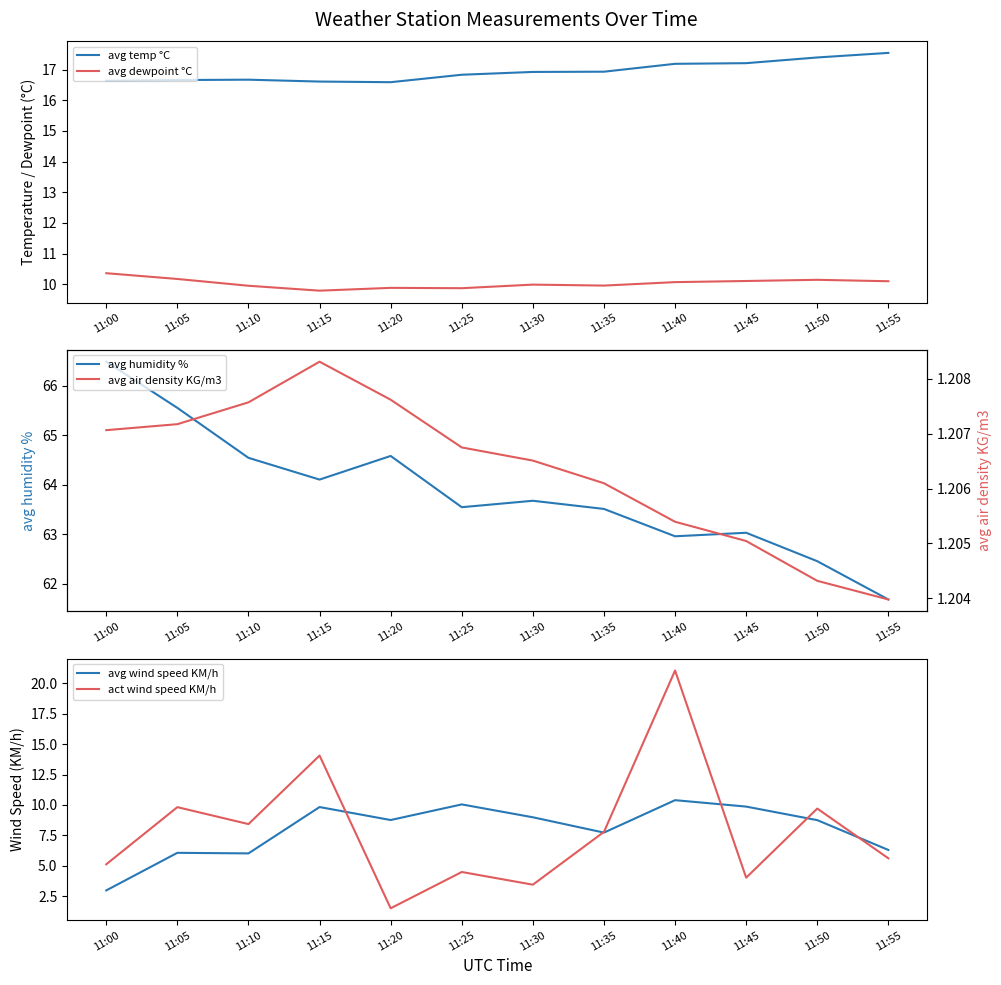

Reading left to right, transcribe all the data shown in this chart.

avg temp °C: 11:00=16.6	11:05=16.7	11:10=16.7	11:15=16.6	11:20=16.6	11:25=16.8	11:30=16.9	11:35=16.9	11:40=17.2	11:45=17.2	11:50=17.4	11:55=17.5
avg dewpoint °C: 11:00=10.4	11:05=10.2	11:10=9.9	11:15=9.8	11:20=9.9	11:25=9.9	11:30=10.0	11:35=10.0	11:40=10.1	11:45=10.1	11:50=10.1	11:55=10.1
avg humidity %: 11:00=66.5	11:05=65.6	11:10=64.5	11:15=64.1	11:20=64.6	11:25=63.5	11:30=63.7	11:35=63.5	11:40=63.0	11:45=63.0	11:50=62.5	11:55=61.7
avg wind speed KM/h: 11:00=3.0	11:05=6.1	11:10=6.0	11:15=9.8	11:20=8.8	11:25=10.0	11:30=9.0	11:35=7.7	11:40=10.4	11:45=9.9	11:50=8.8	11:55=6.3
act wind speed KM/h: 11:00=5.1	11:05=9.8	11:10=8.4	11:15=14.1	11:20=1.5	11:25=4.5	11:30=3.4	11:35=7.8	11:40=21.1	11:45=4.0	11:50=9.7	11:55=5.6
avg air density KG/m3: 11:00=1.2	11:05=1.2	11:10=1.2	11:15=1.2	11:20=1.2	11:25=1.2	11:30=1.2	11:35=1.2	11:40=1.2	11:45=1.2	11:50=1.2	11:55=1.2